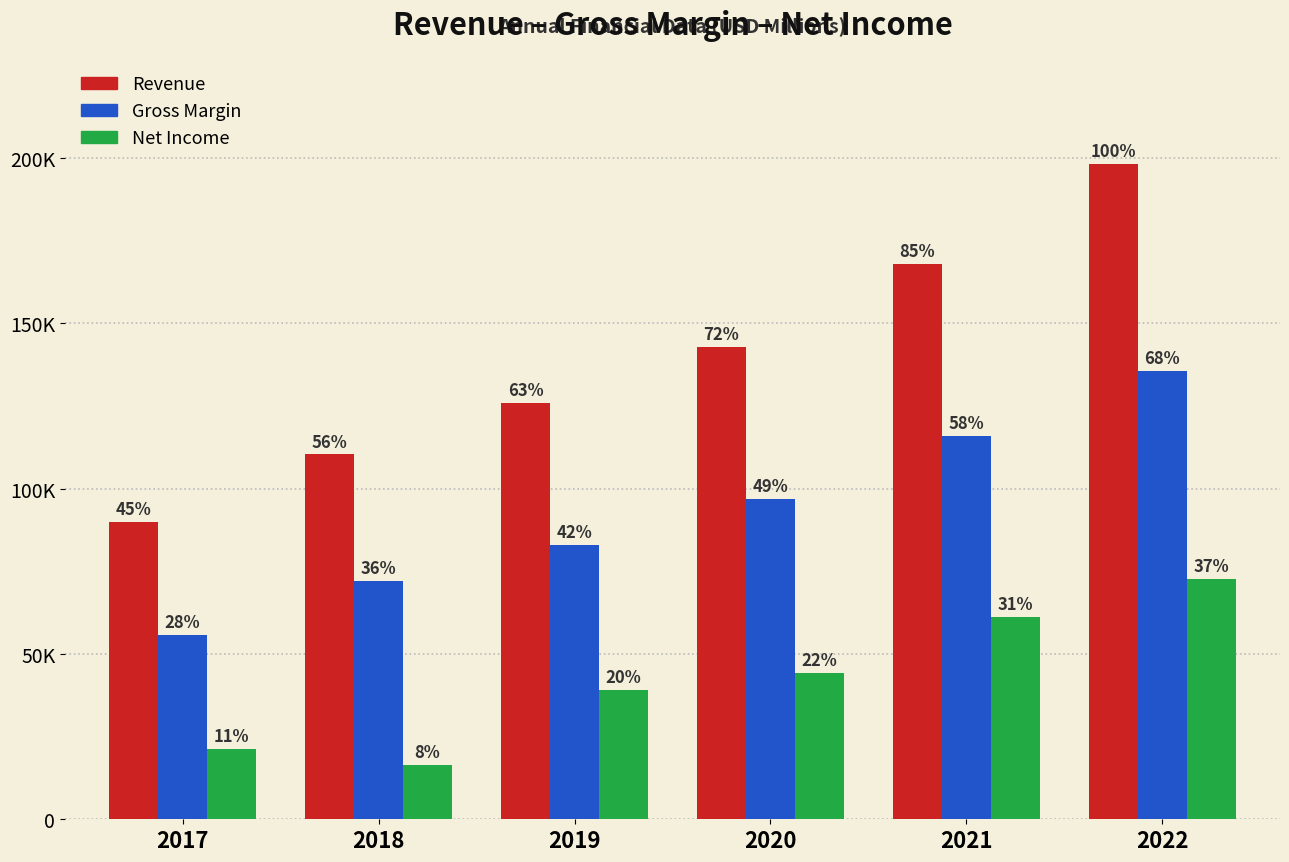

Does the chart contain any negative values?

No